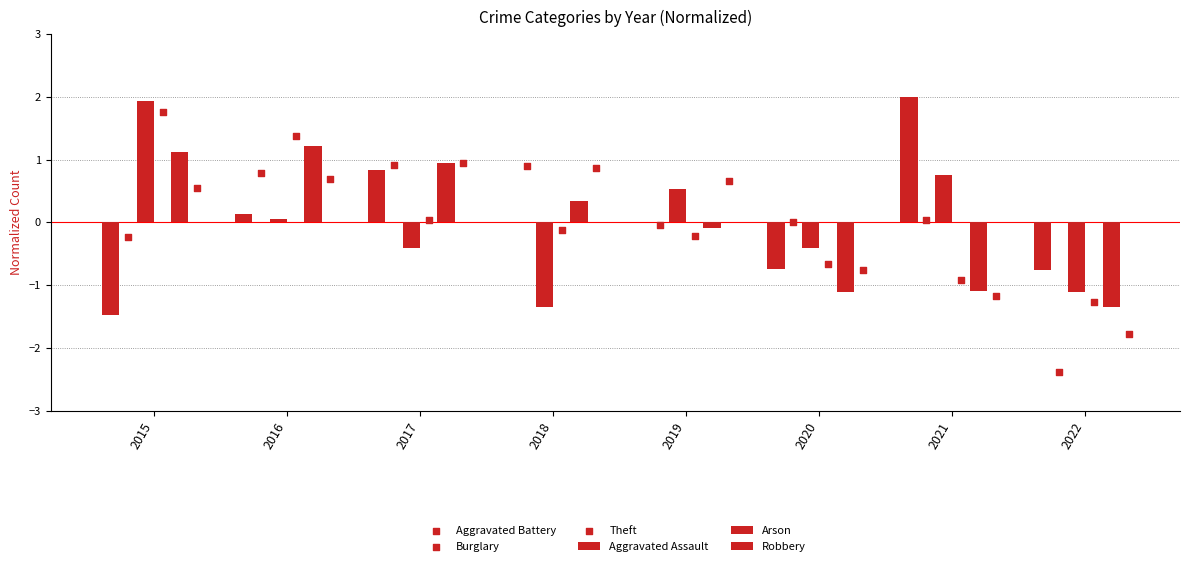

What are all the series names shown in the legend?

Aggravated Assault, Arson, Robbery, Aggravated Battery, Burglary, Theft